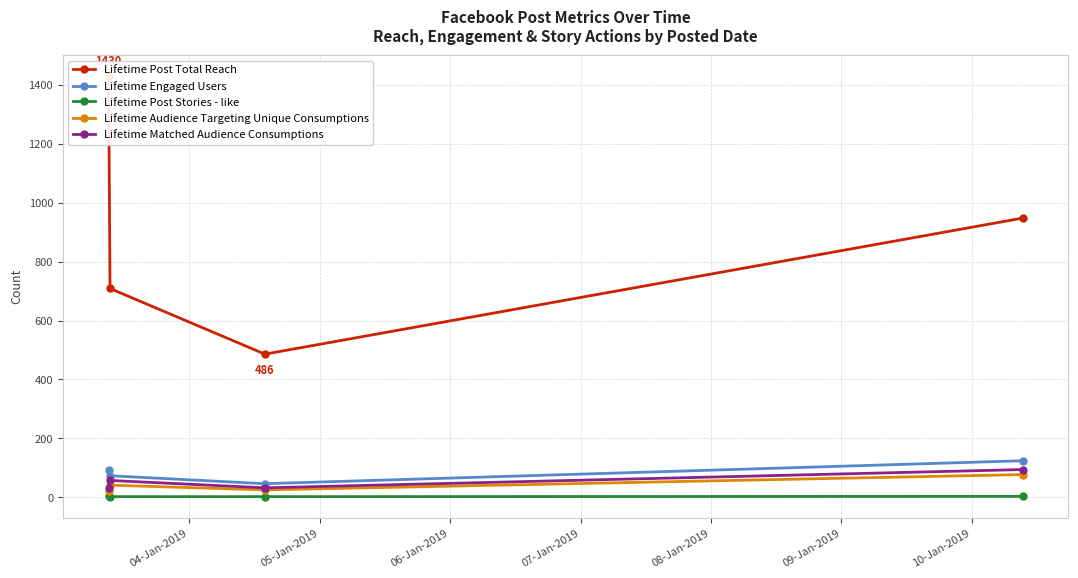

How many Lifetime Post Total Reach values are between 709 and 1430?

3